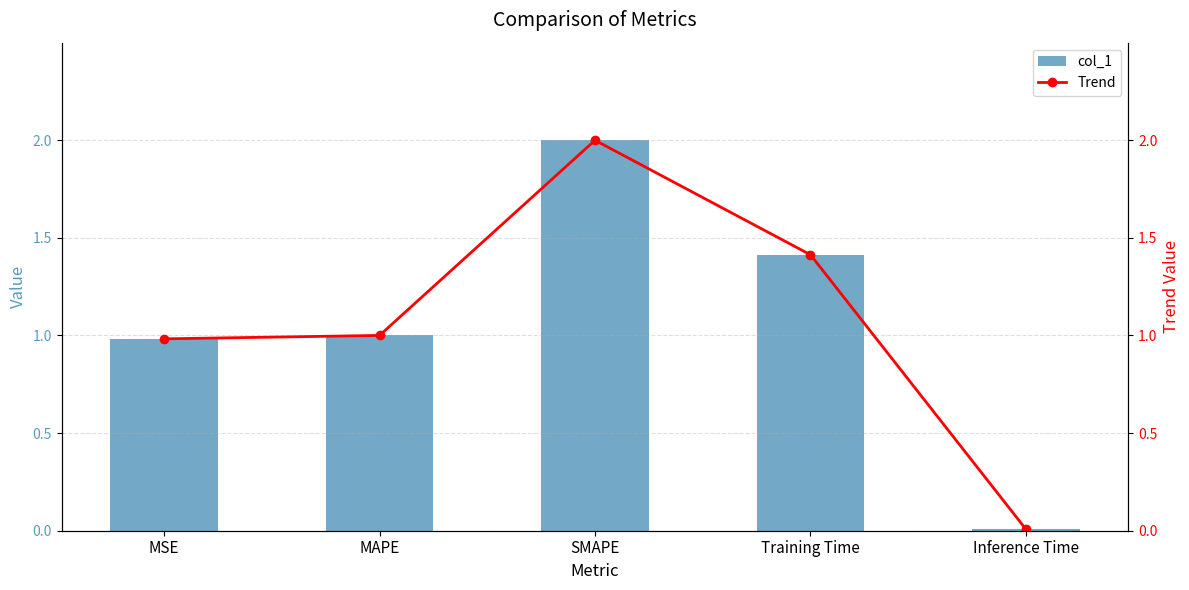

At how many categories does at least one series exceed 0?

5